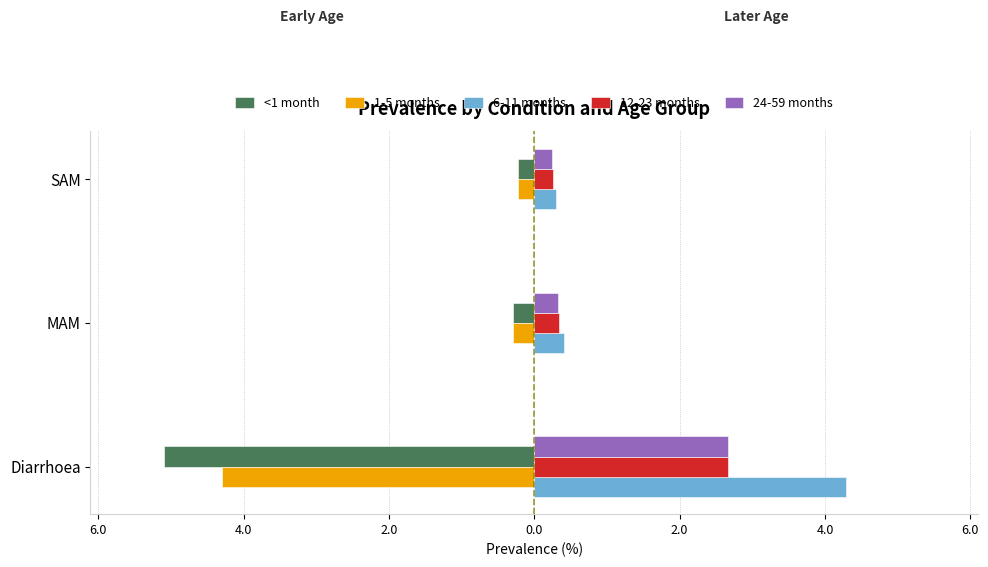

What are all the series names shown in the legend?

<1 month, 1-5 months, 6-11 months, 12-23 months, 24-59 months